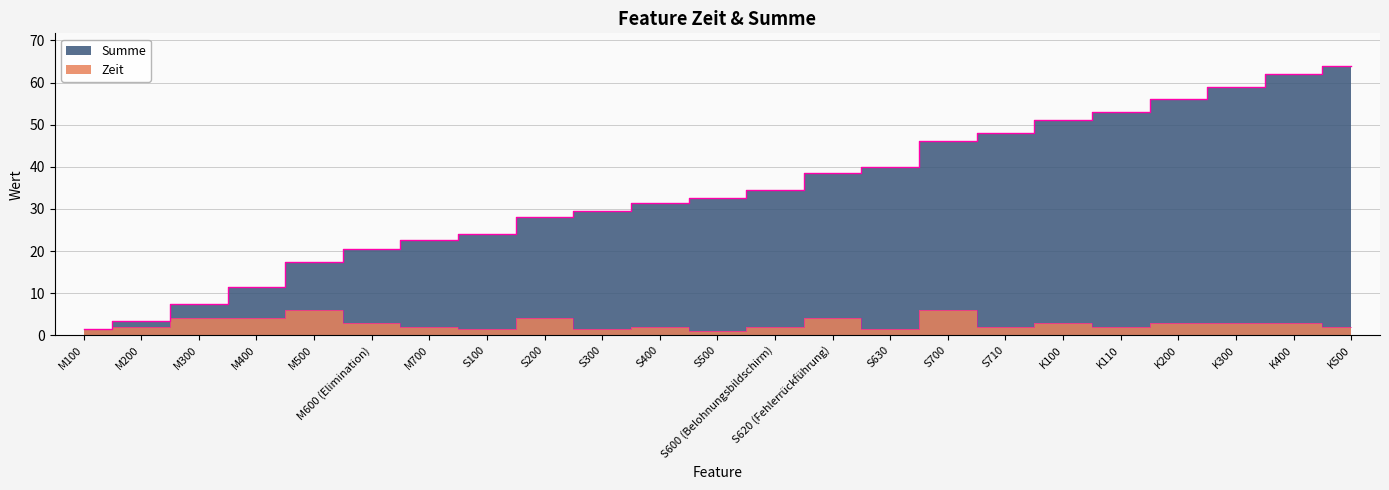

What is the label of the 17th point from the right?

M700